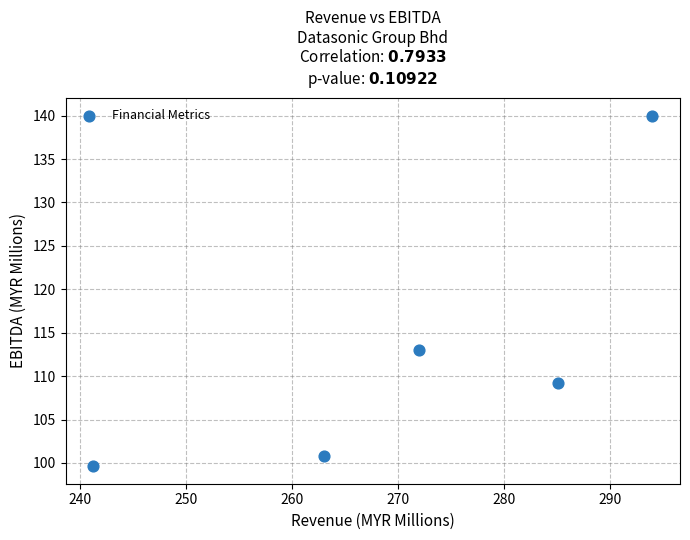

What Y value in the scatter plot is closest to 119?

113.0